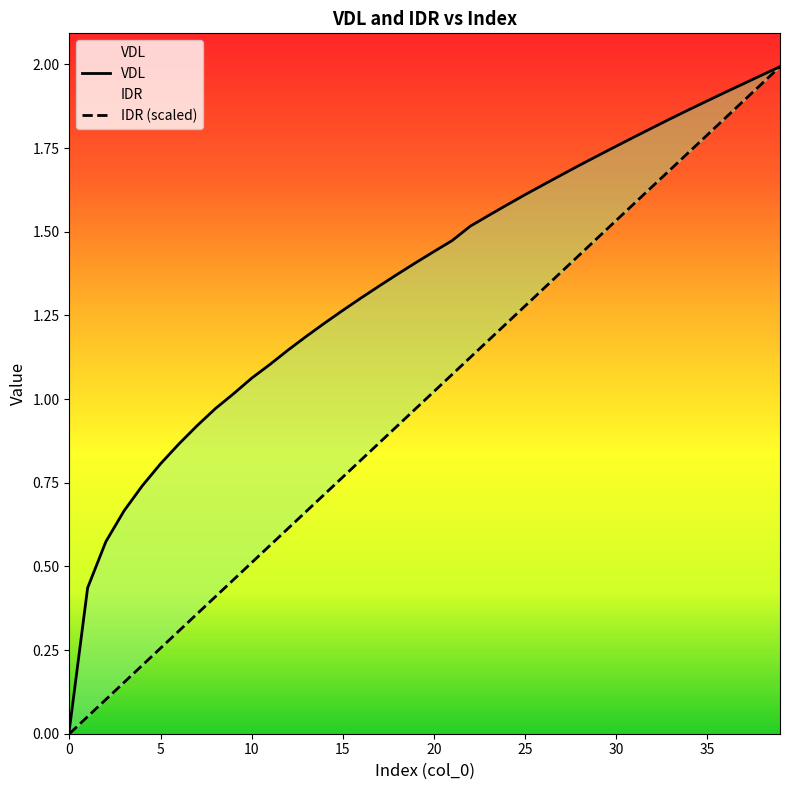

What are all the series names shown in the legend?

VDL, IDR (scaled)